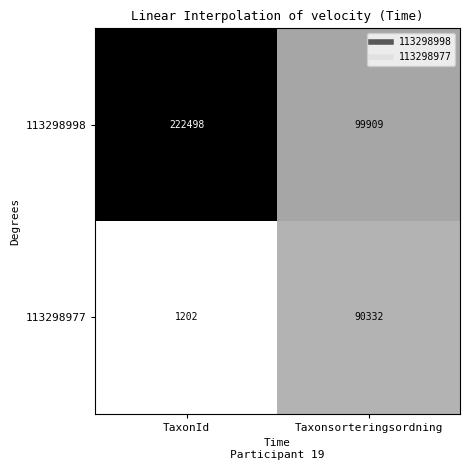

Reading right to left, what are all the values shown in this chart?

113298998: 99909	222498
113298977: 90332	1202